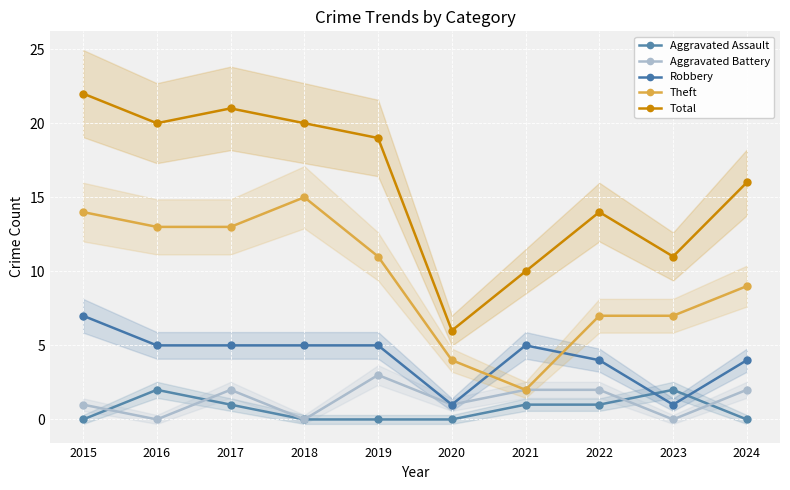

Between 2021 and 2020, which is larger?

2021